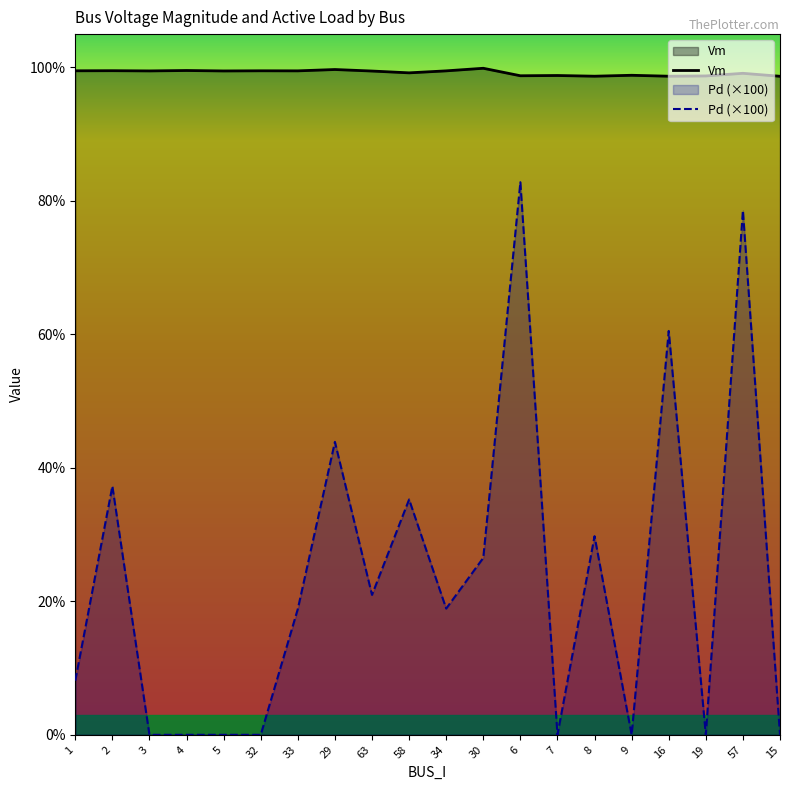

Which series has the largest range (max minus min)?

Pd (×100)